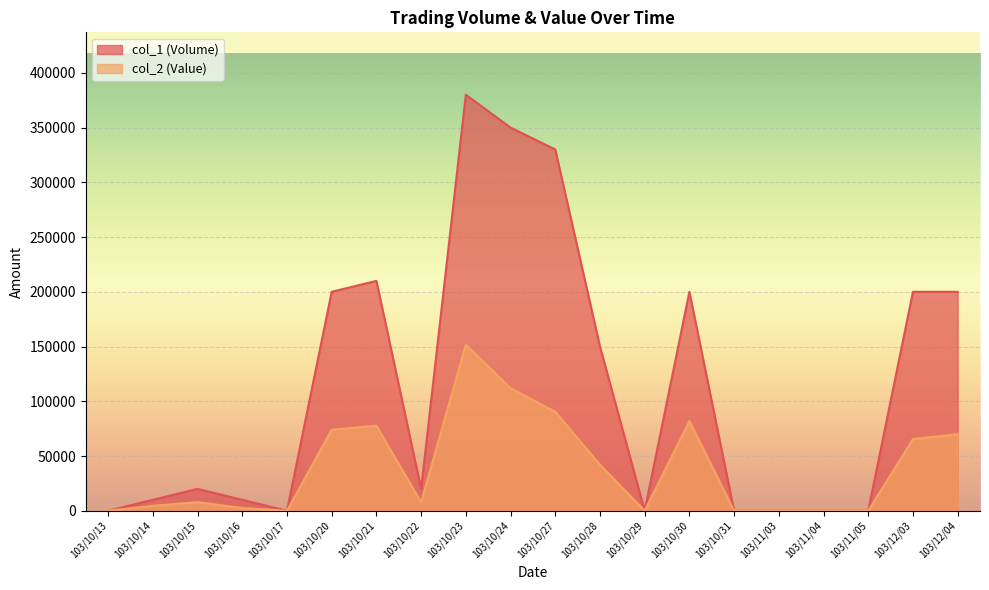

How many values in the col_1 (Volume) series exceed 20000?

9